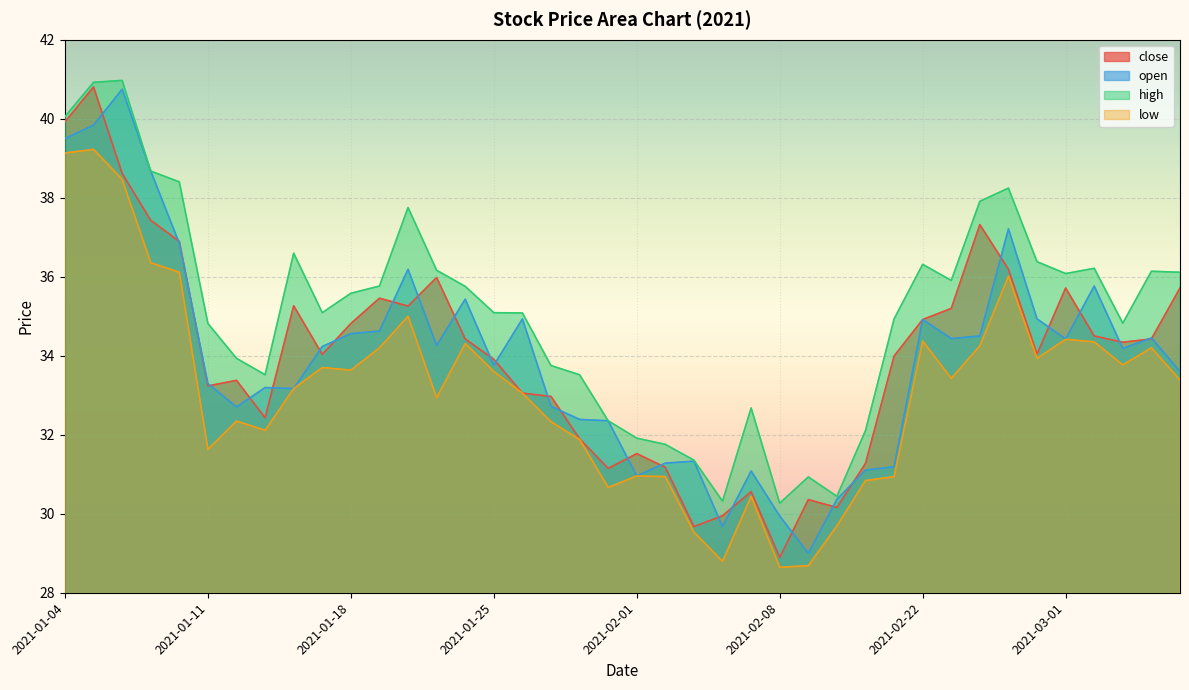

How many categories are shown in the chart?

40